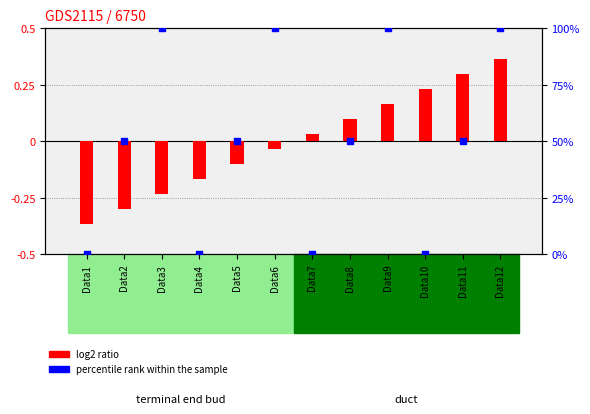

Which series contains the lowest Y value?

log2 ratio